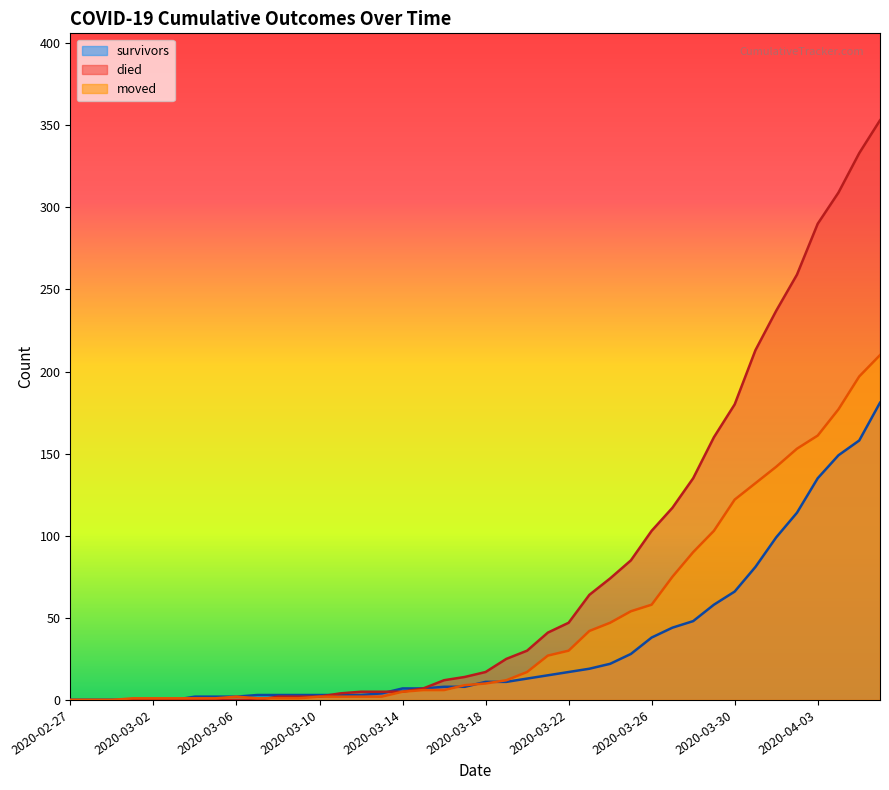

List the series in order of their overall mean, lowest first.

survivors, moved, died